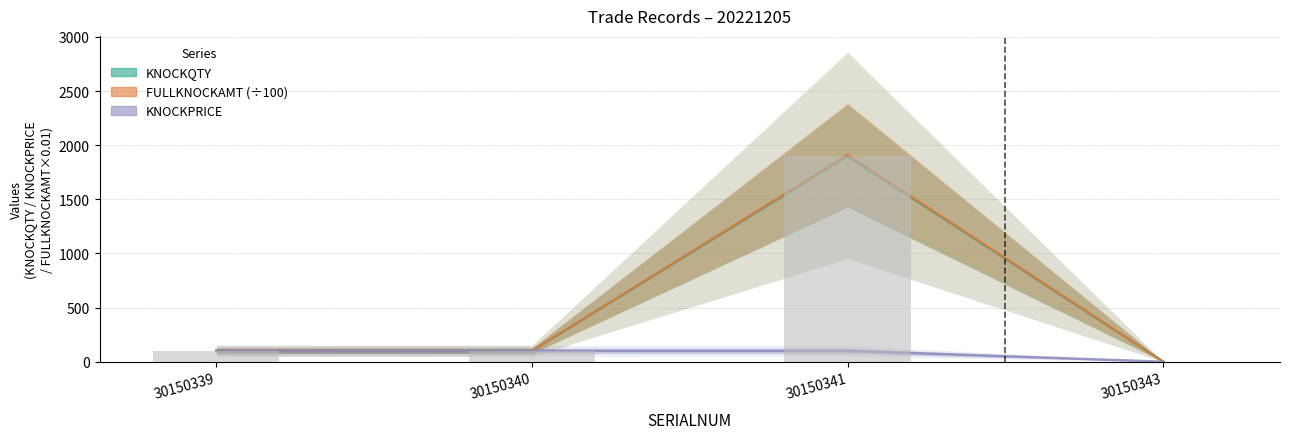

Between 30150339 and 30150343, which series saw the biggest shift?

FULLKNOCKAMT